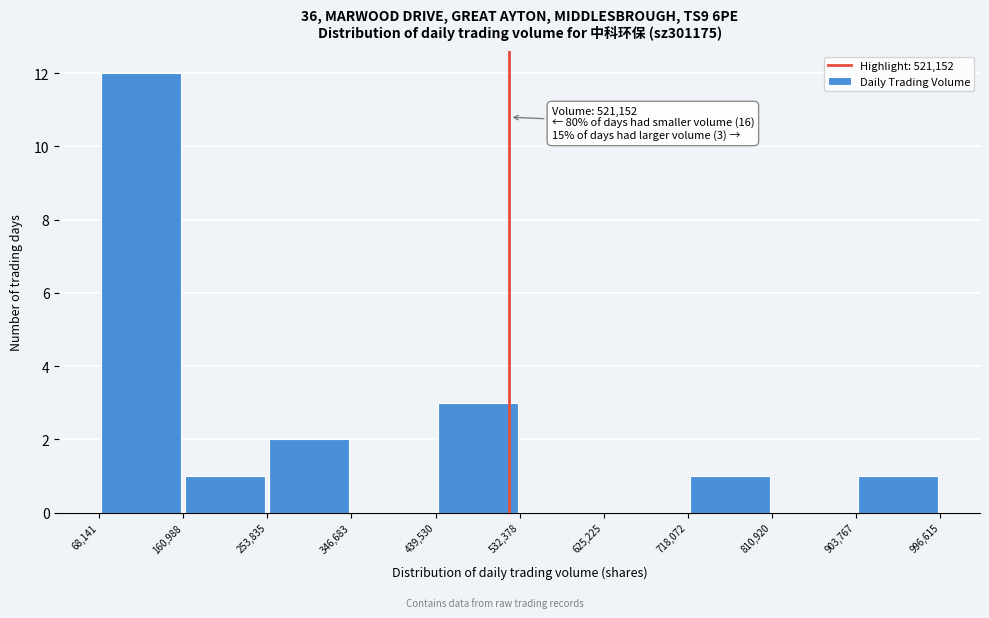

Over which range of the x-axis is the bar tallest?

68,141 to 160,988